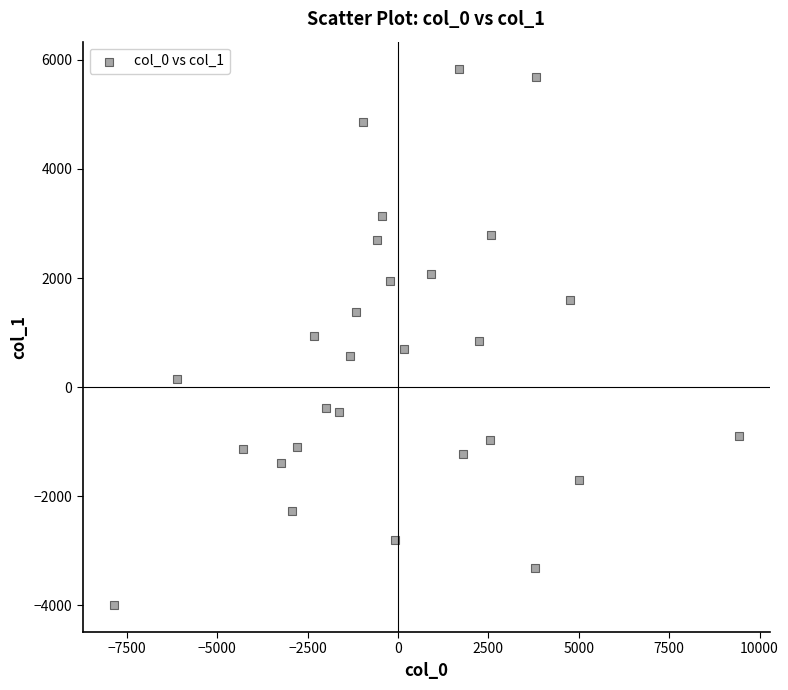

What is the range of Y values (max minus min)?

9834.9